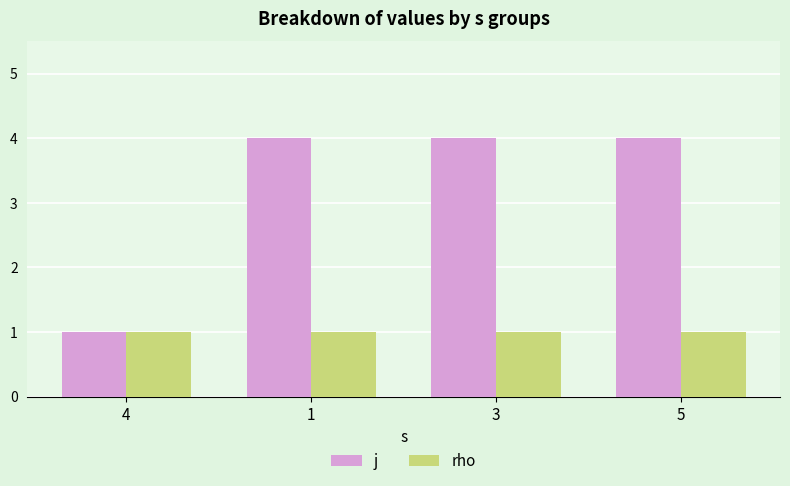

How many distinct data groups are displayed?

2